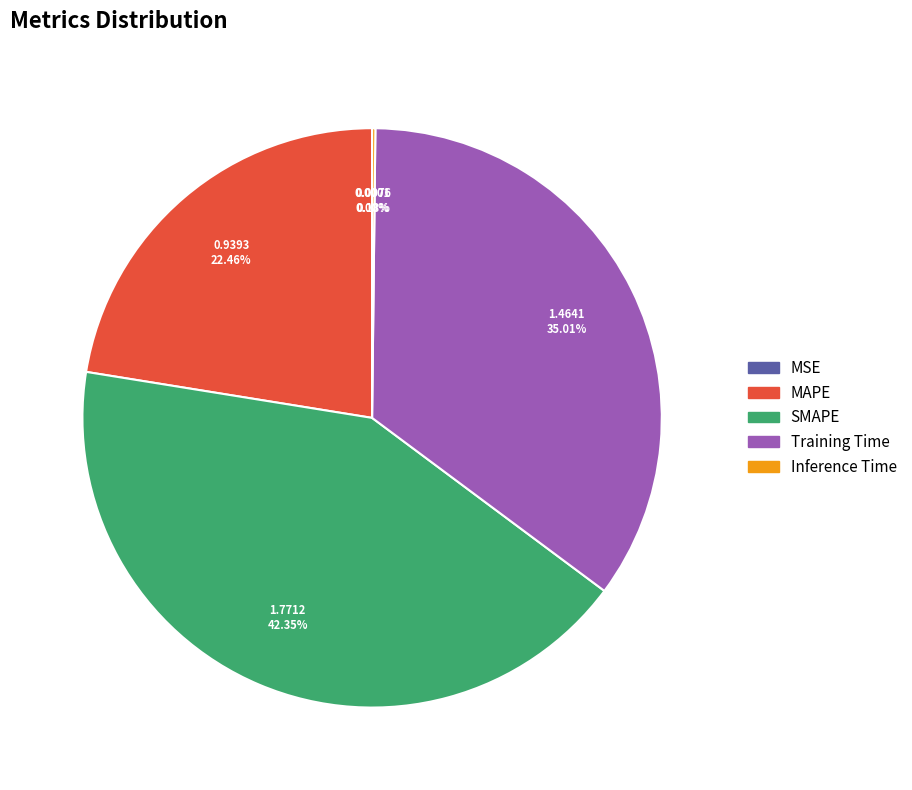

Is MAPE the majority of the pie?

No